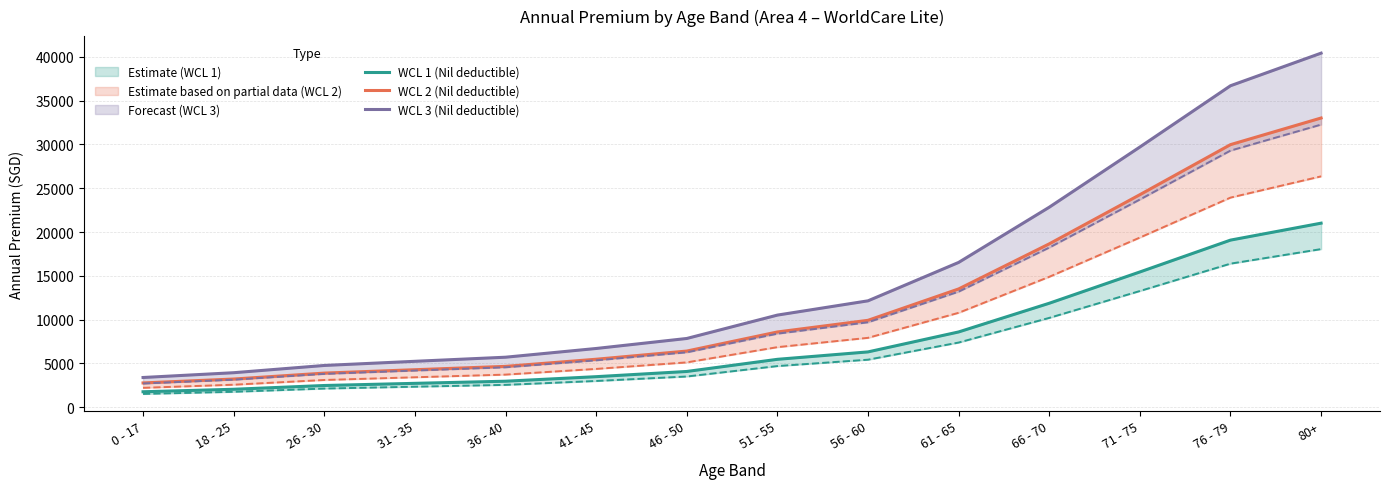

True or false: WCL 2 (Nil deductible) and WCL 3 (Nil deductible) intersect in this chart.

False